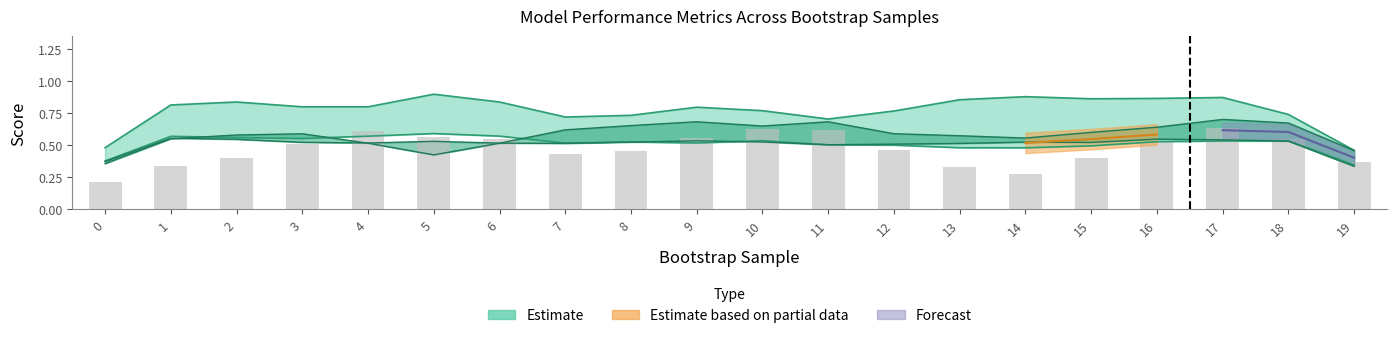

What is the difference between the highest and lowest values at 8?

0.3